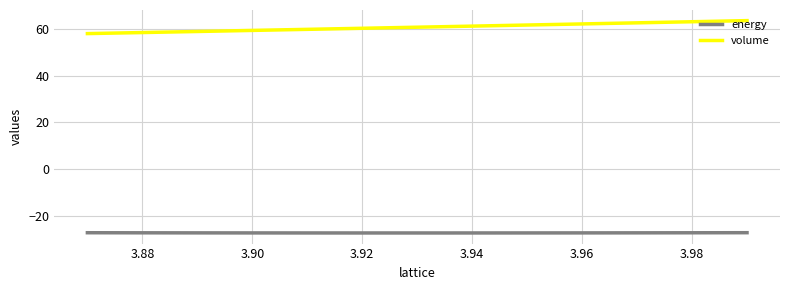

Does the chart display data point markers on the line(s)?

No